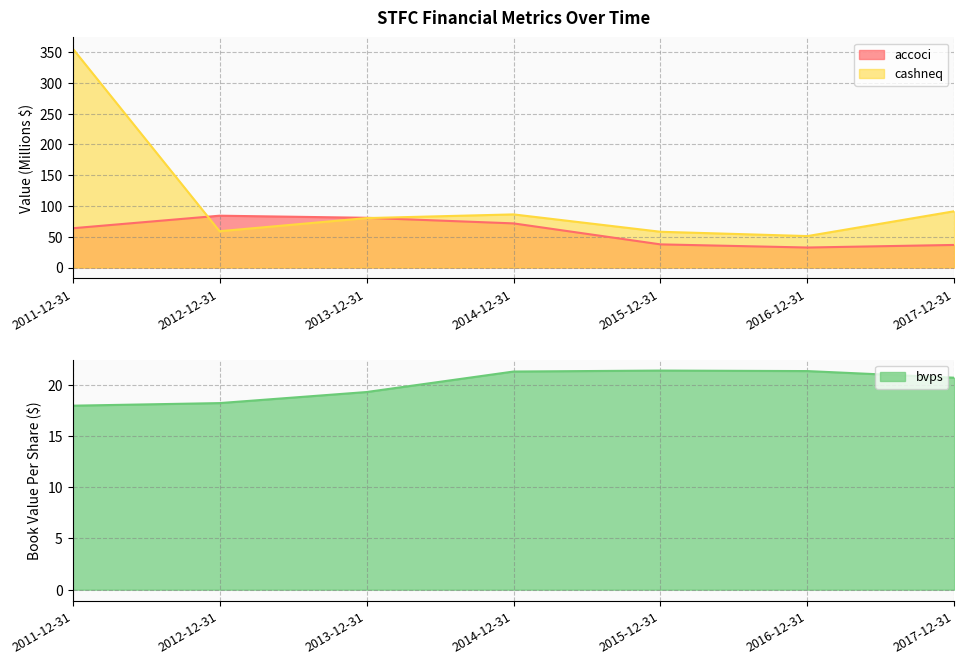

List the series in order of their overall mean, highest first.

cashneq, accoci, bvps